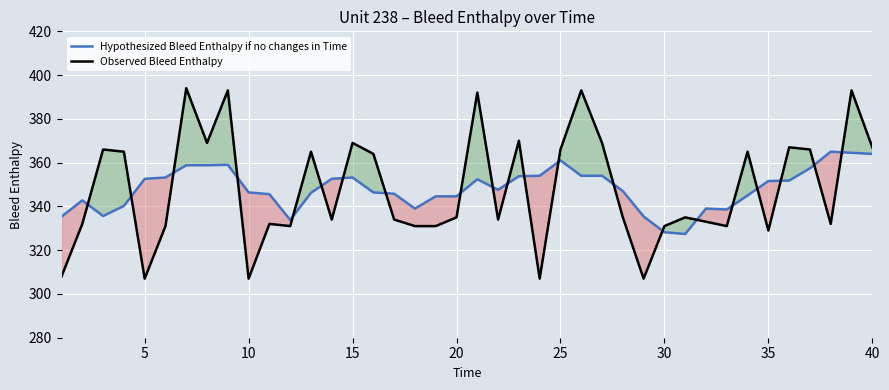

What is the average value of the Observed Bleed Enthalpy series?

348.0